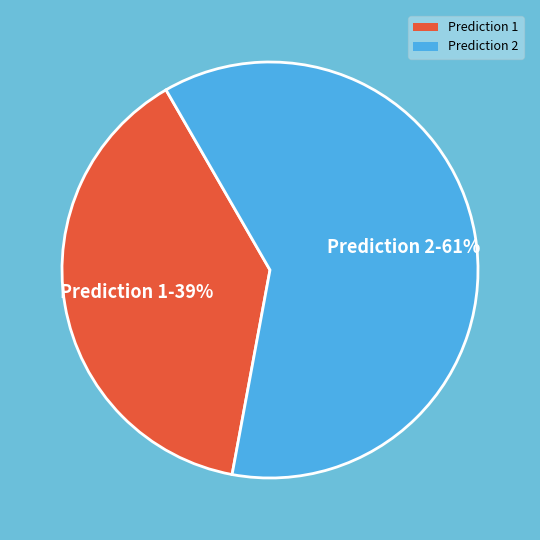

To the nearest percent, what is the combined percentage of Prediction 2 and Prediction 1?

100%